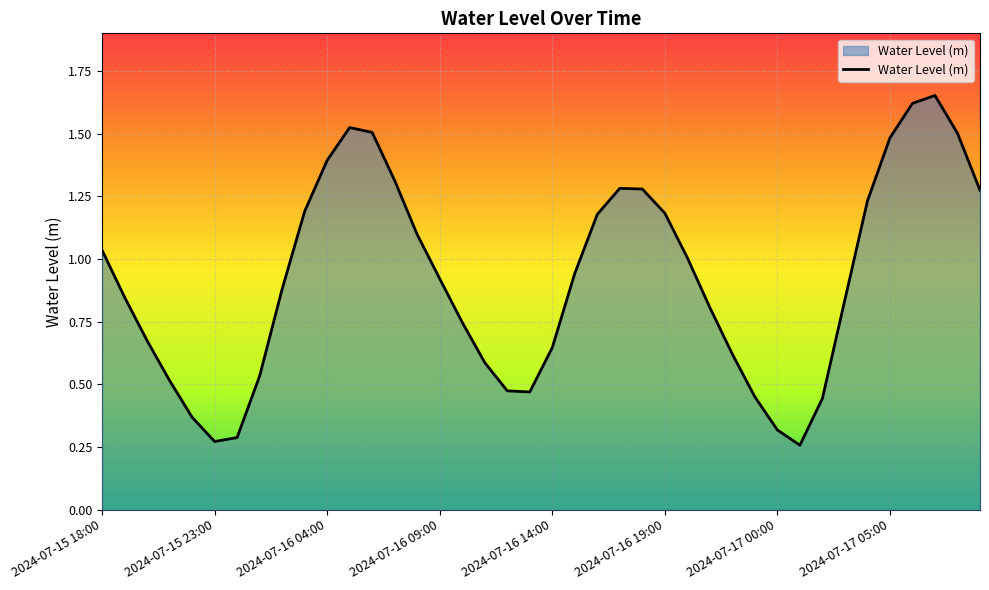

What is the difference between the maximum and minimum values?

1.4